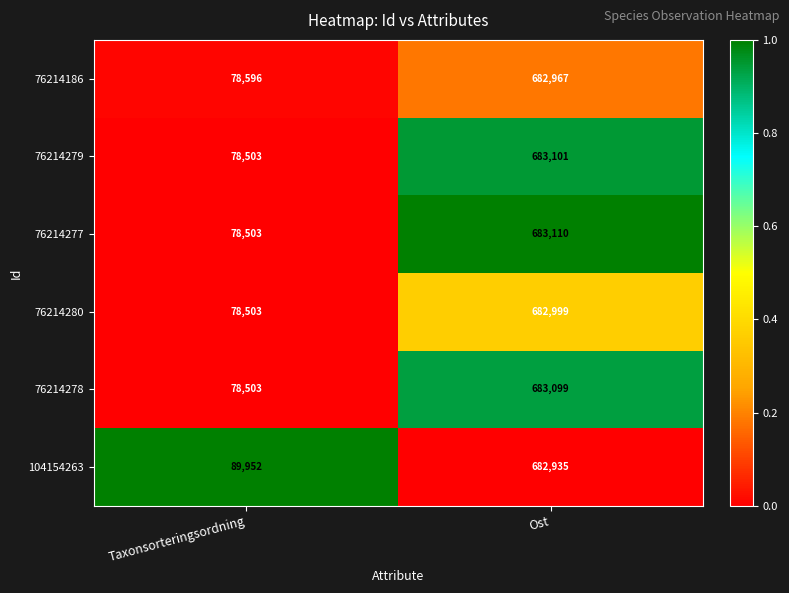

What is the sum of all 76214186 values?

761563